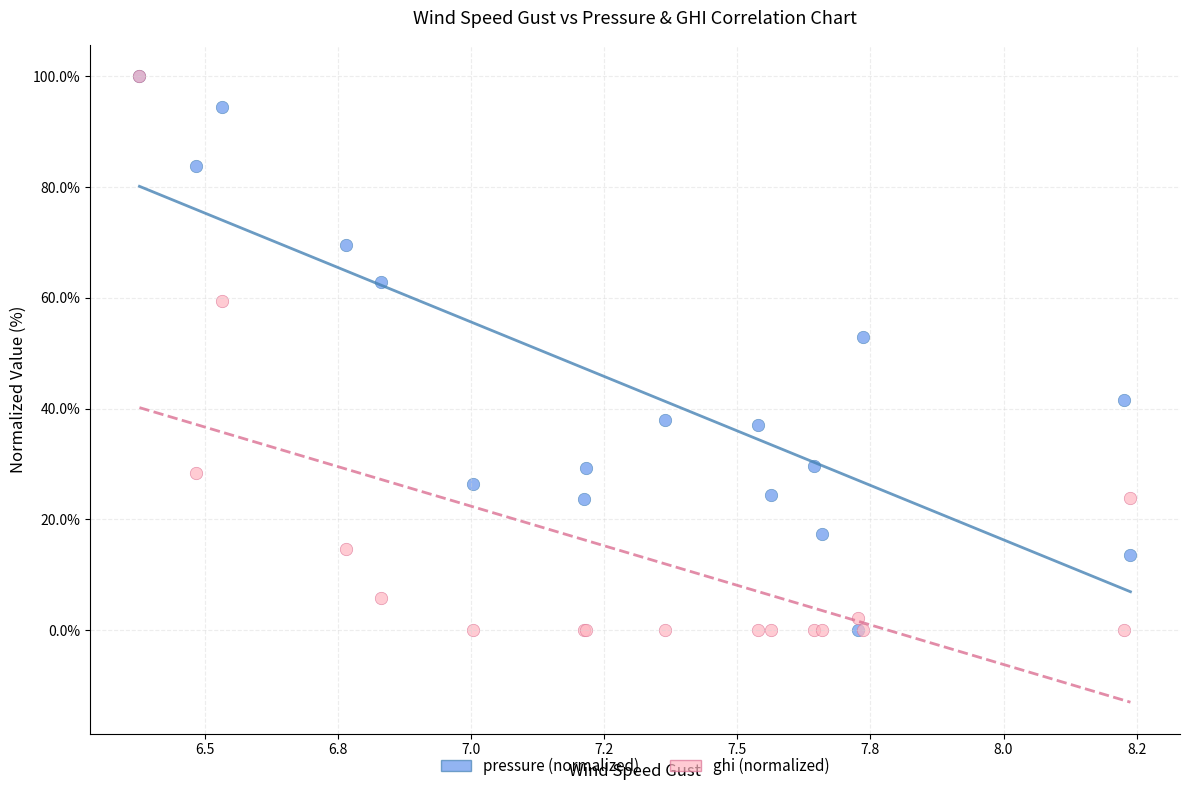

In the pressure (normalized) series, what Y value is closest to 50?

52.8